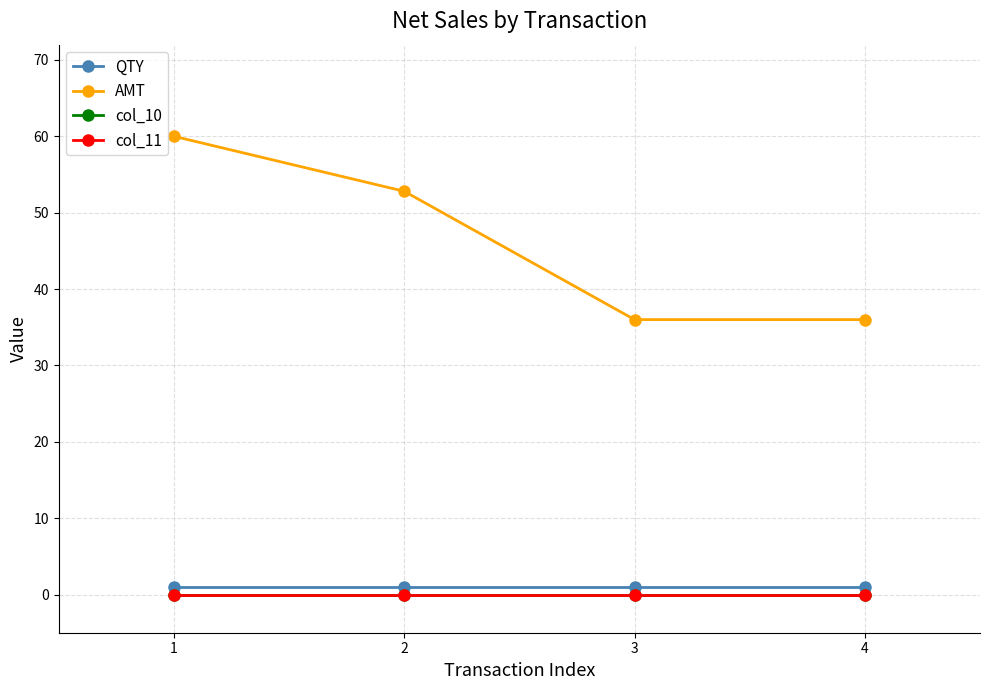

Does the chart have visible grid lines?

Yes